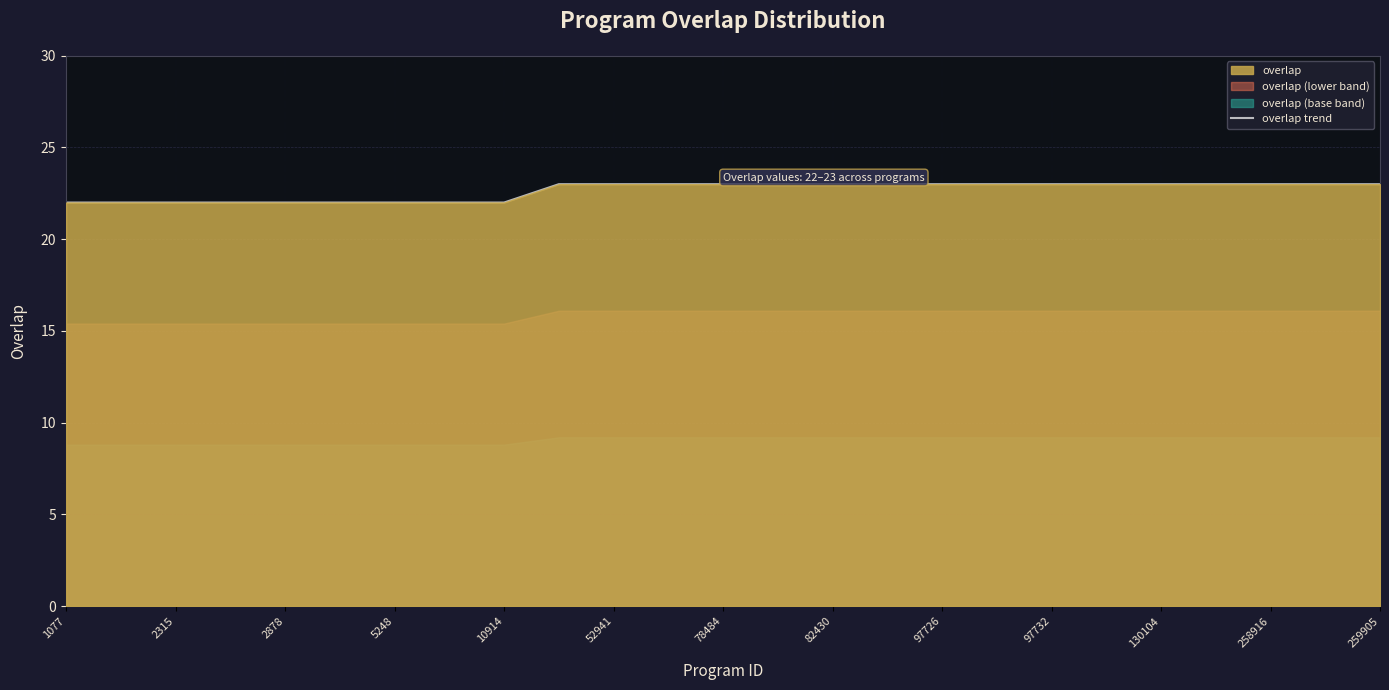

True or false: there are more than 0 points higher than both neighbors.

False